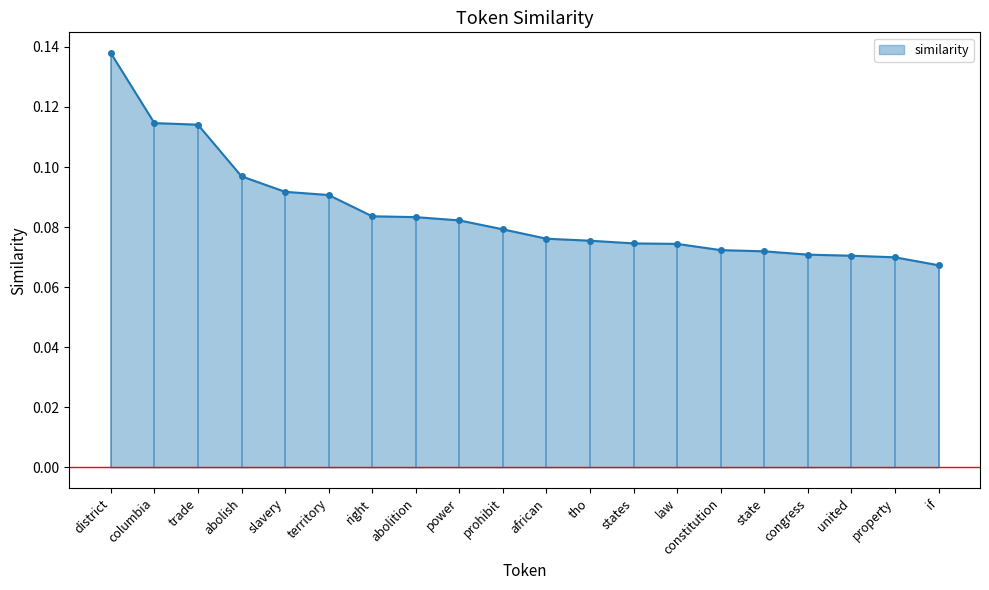

What is the difference between the maximum and minimum values?

0.1